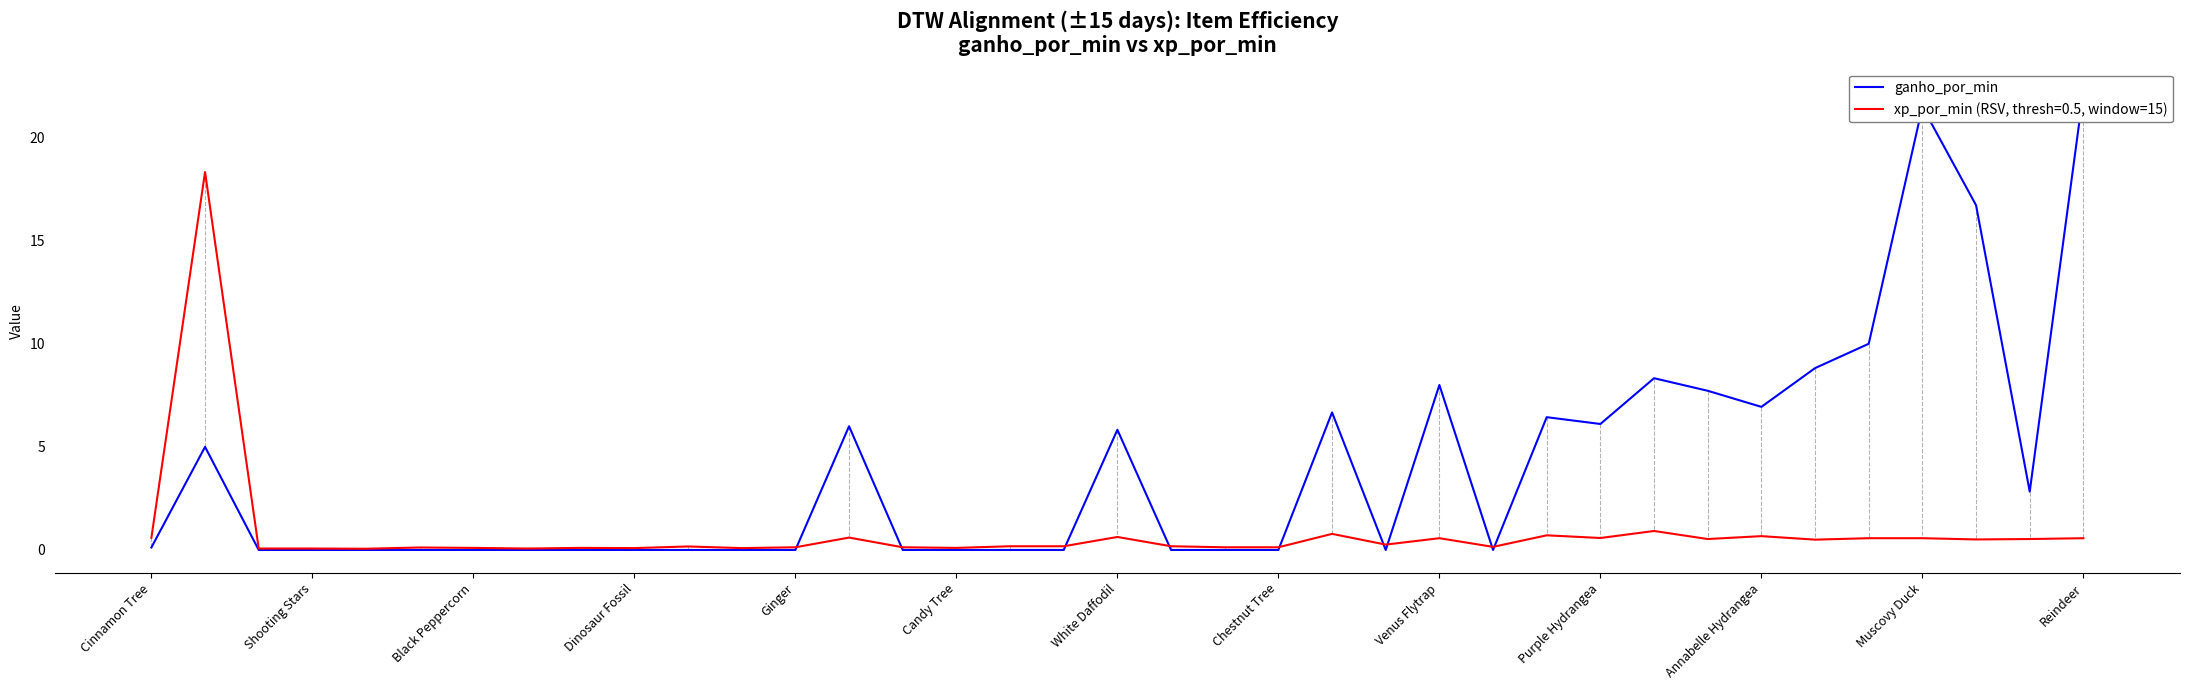

The xp_por_min (RSV, thresh=0.5, window=15) series shows 0.6 at White Daffodil. True or false?

True